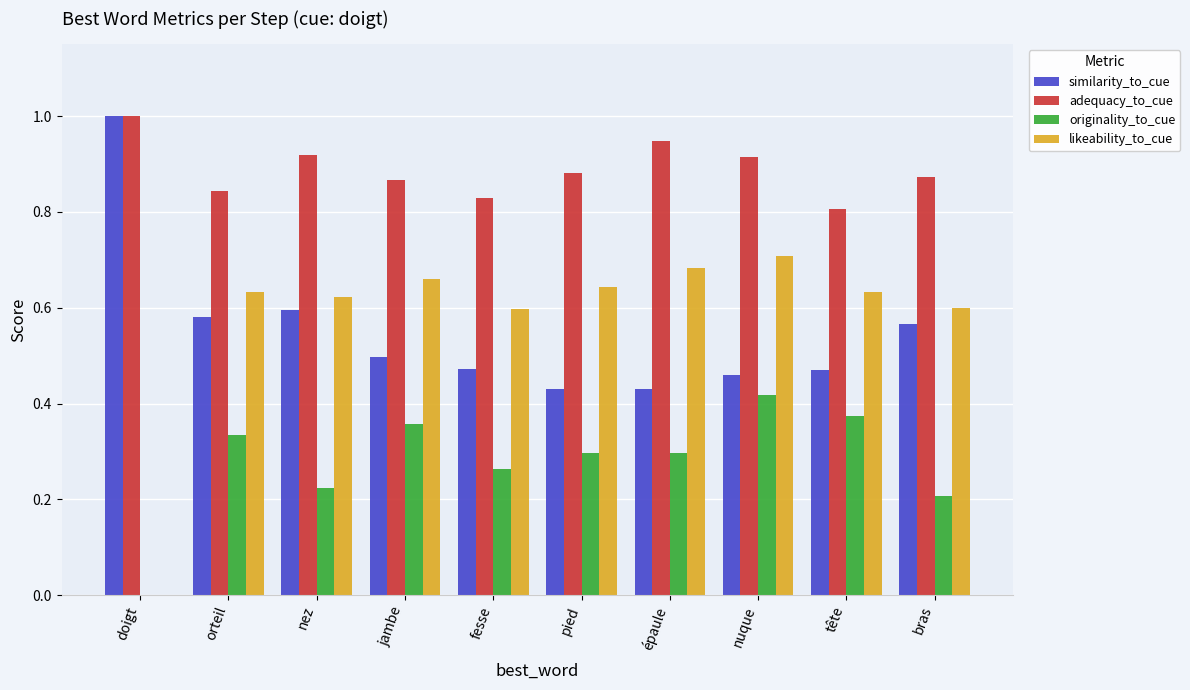

Are the bars horizontal?

No